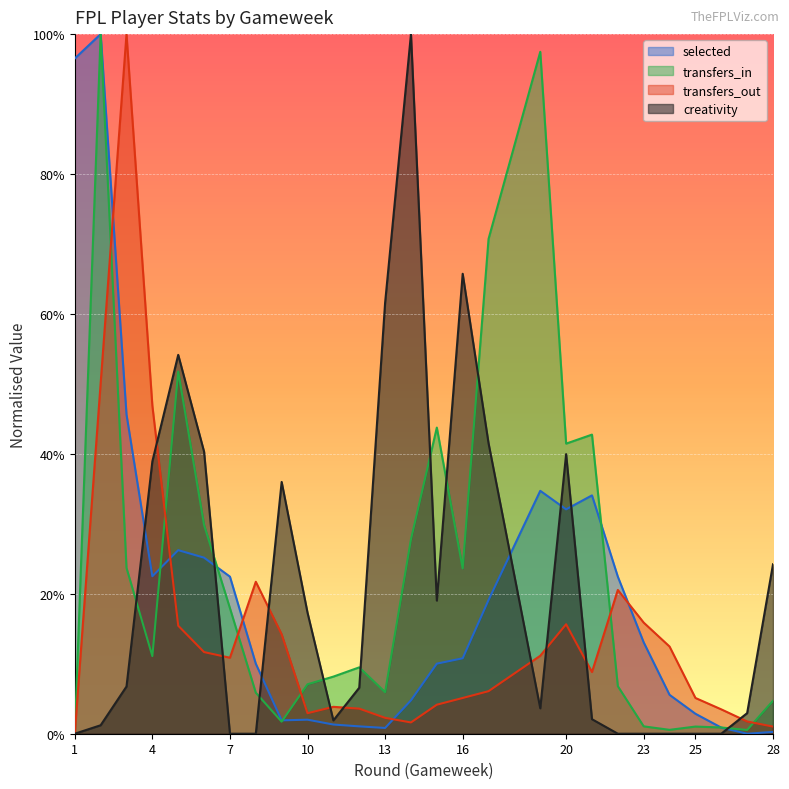

At which category does the chart reach its peak across all series?

2